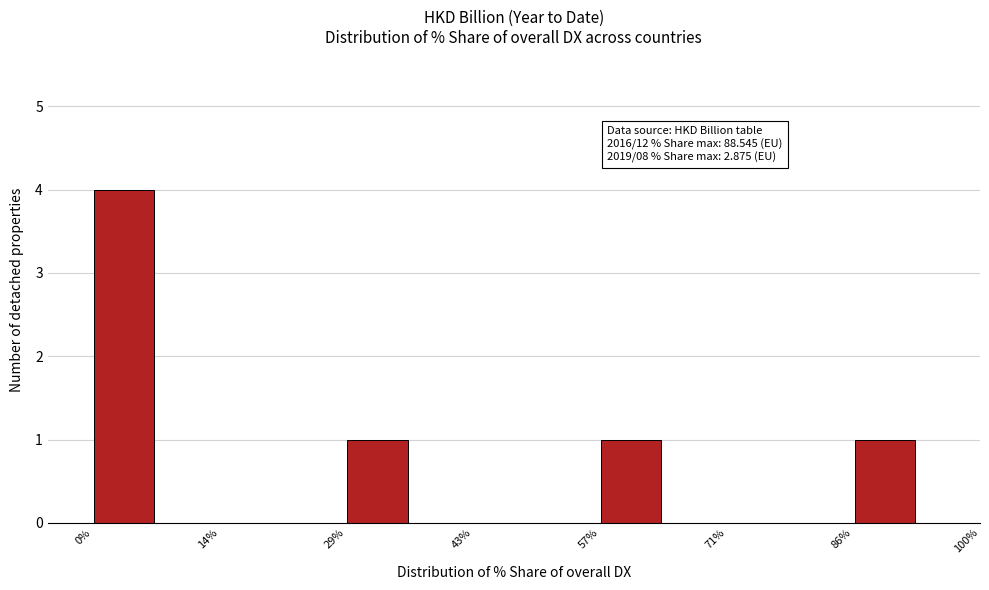

Around what value on the x-axis is the tallest bar? Give the approximate position of its centre, as read against the axis.

4